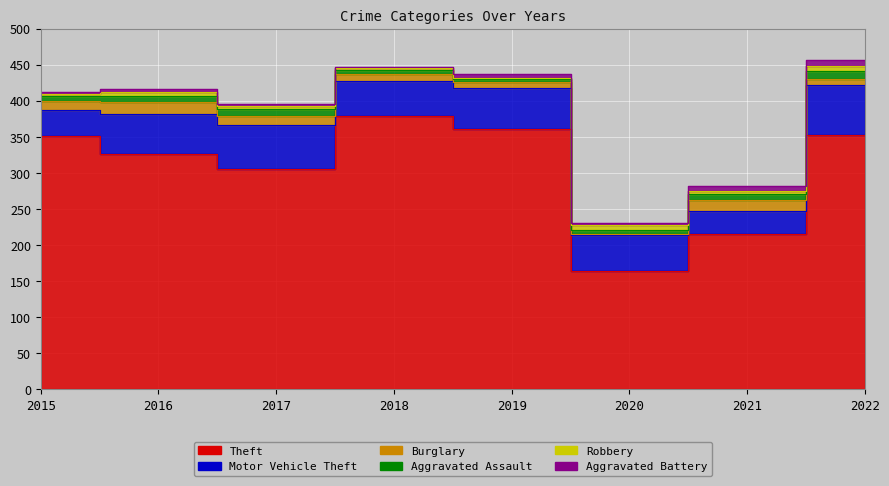

Which series changed the most between 2015 and 2022?

Motor Vehicle Theft